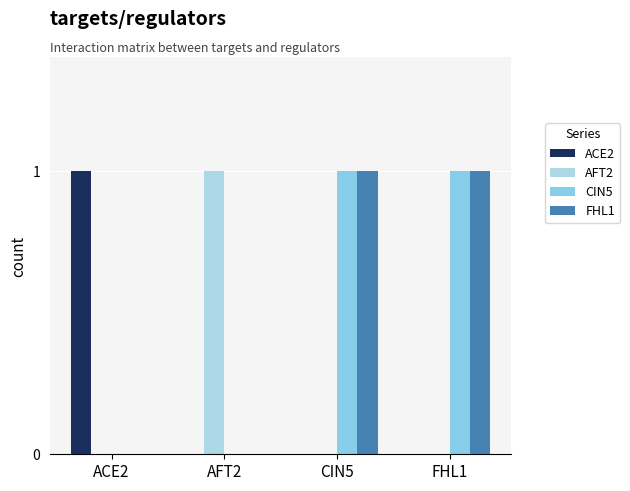

How many groups of bars are there?

4